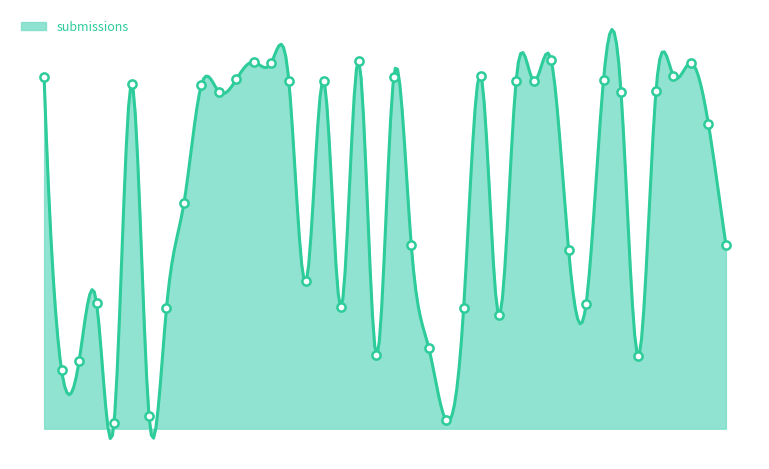

What is the change in value from 10/21 10:05 to 10/21 15:33?

+1.4